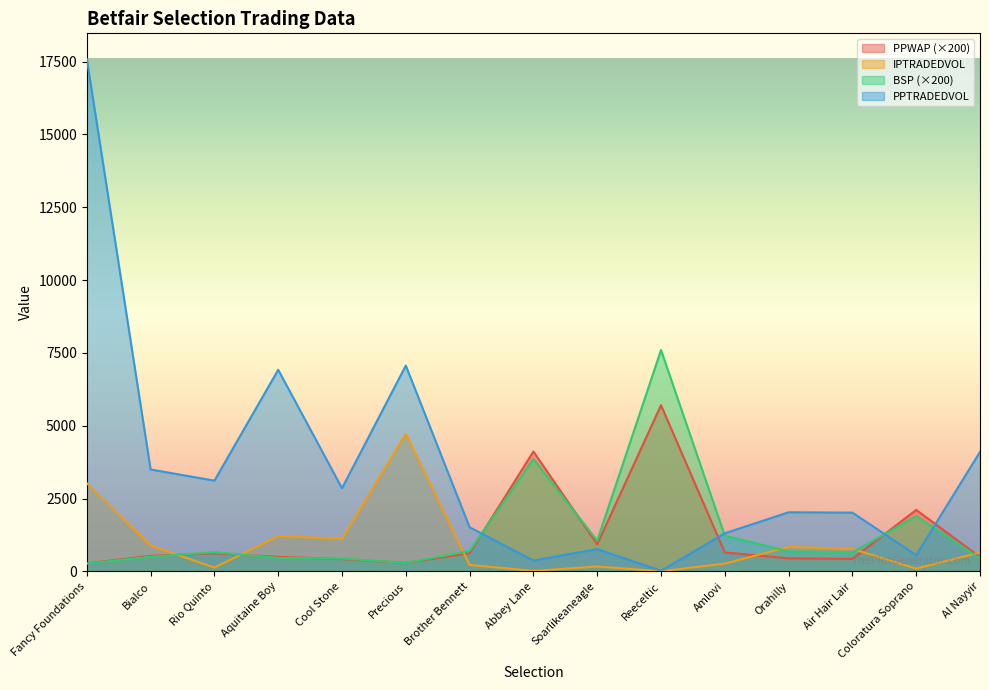

Reading left to right, transcribe all the data shown in this chart.

PPWAP: 273.4	532.1	618.6	497.1	420.0	290.6	624.1	4115.2	926.9	5705.2	649.2	445.1	427.7	2109.5	492.7
PPTRADEDVOL: 17593.7	3498.5	3113.7	6921.3	2853.7	7066.0	1512.8	370.9	761.4	20.6	1306.2	2028.5	2015.8	554.5	4103.0
IPTRADEDVOL: 3027.0	886.9	128.7	1206.3	1118.9	4720.1	219.9	17.0	165.8	4.0	264.7	839.4	772.5	92.4	648.8
BSP: 267.1	502.9	657.1	462.5	440.0	290.0	700.0	3860.3	1052.9	7600.0	1224.1	687.1	650.0	1898.0	448.3